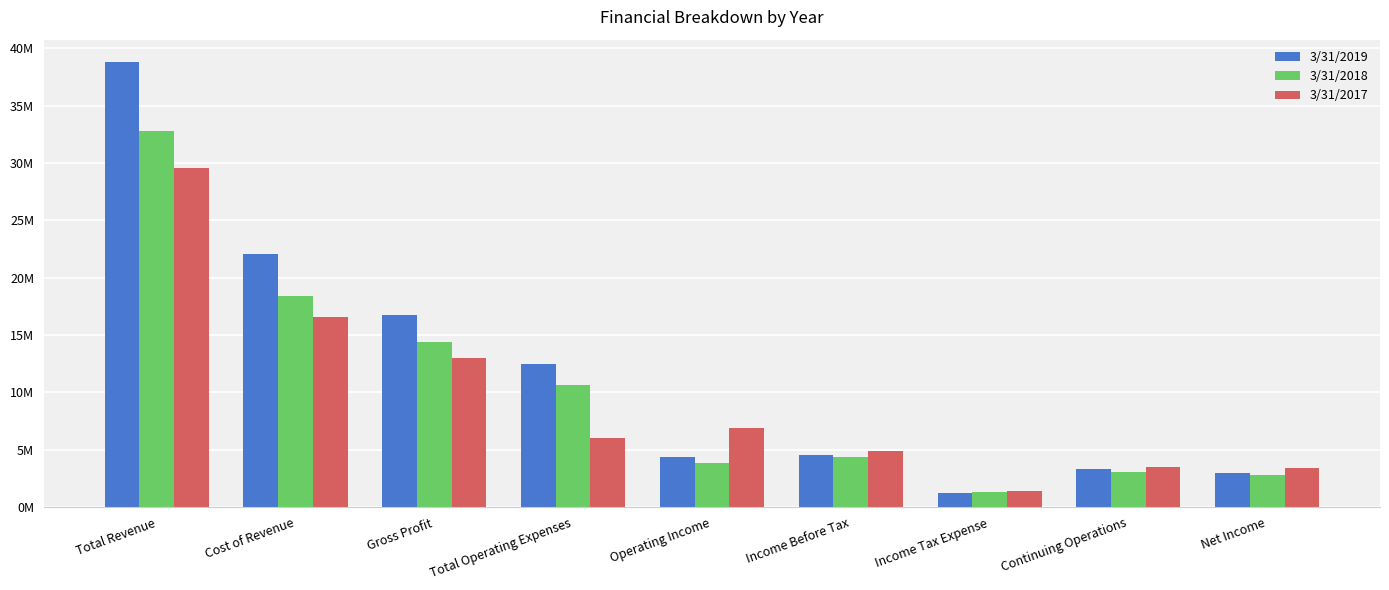

Which series has the largest range (max minus min)?

3/31/2019